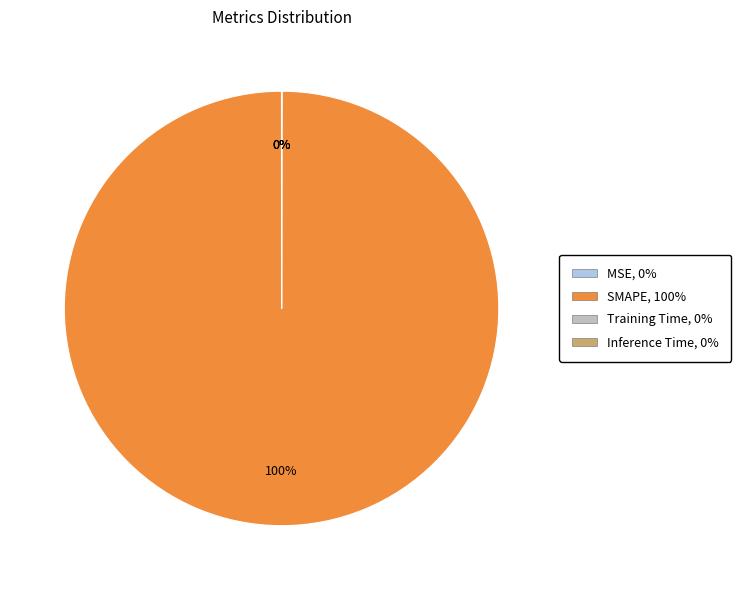

Is it true that SMAPE is 100% of the pie?

True